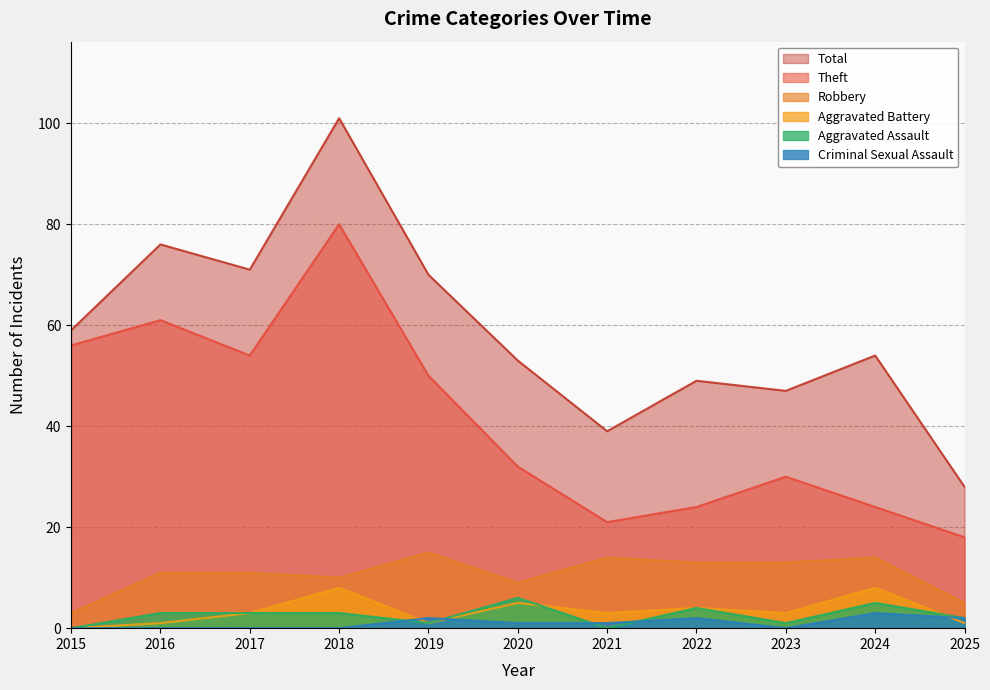

Which series has the largest range (max minus min)?

Total